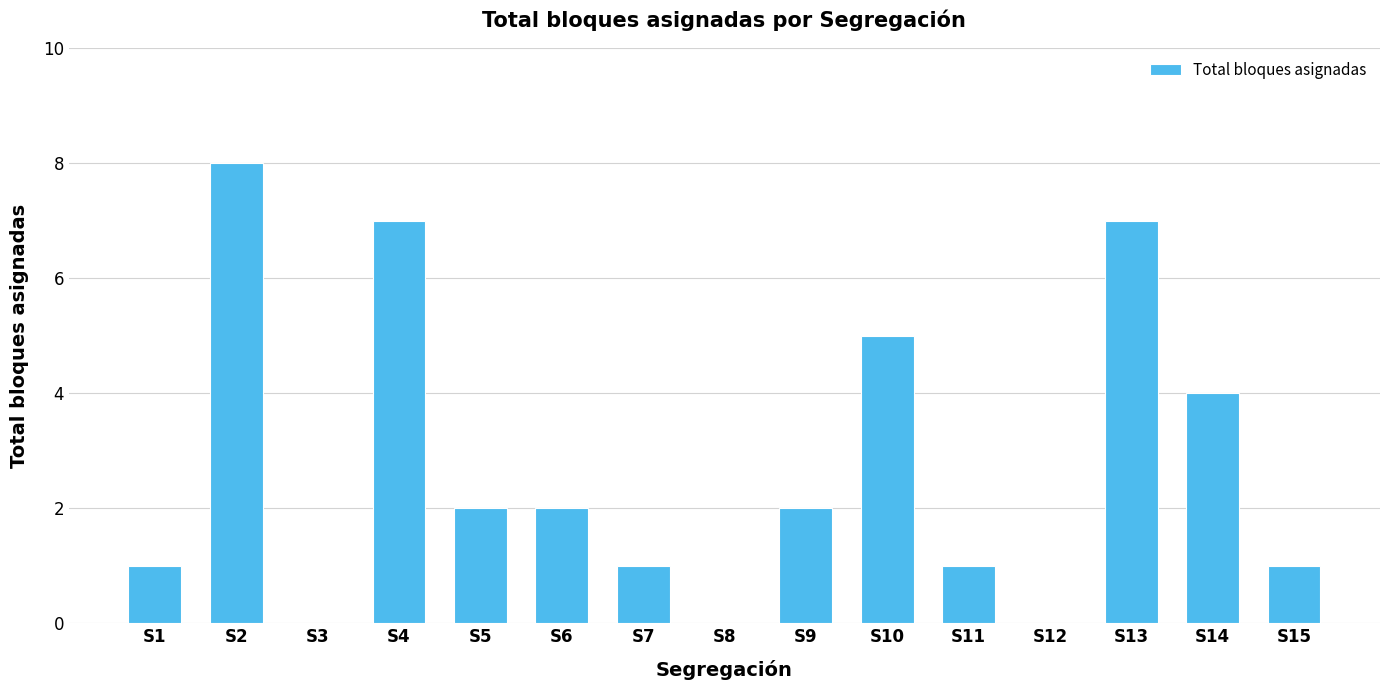

Reading right to left, extract all data points from this chart.

S15=1	S14=4	S13=7	S12=0	S11=1	S10=5	S9=2	S8=0	S7=1	S6=2	S5=2	S4=7	S3=0	S2=8	S1=1